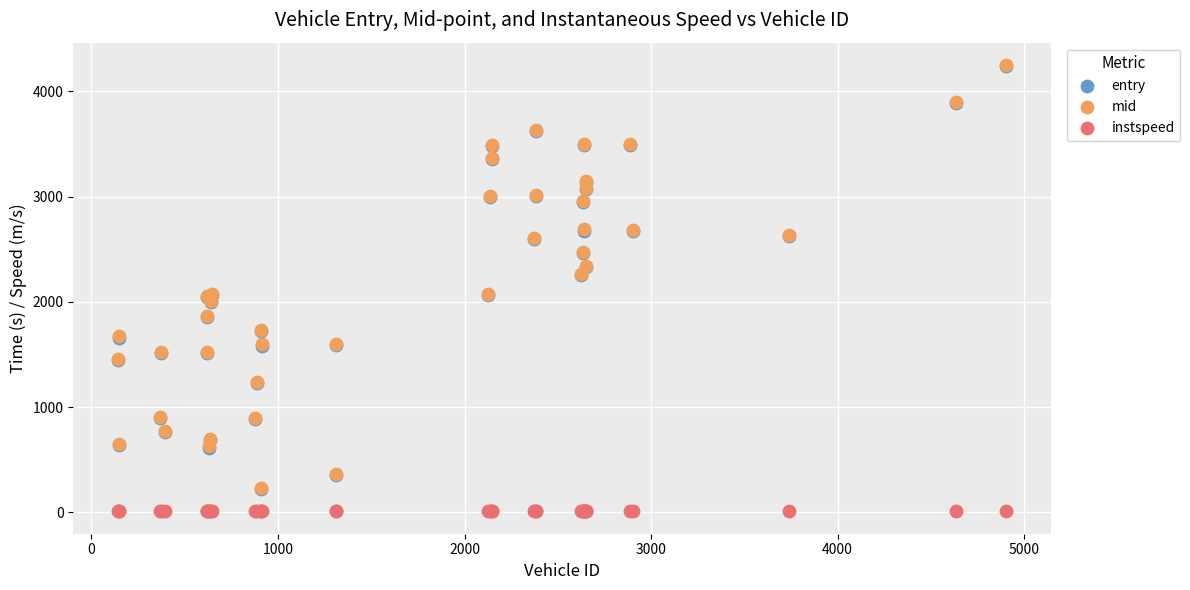

Which series reaches the minimum Y coordinate?

instspeed